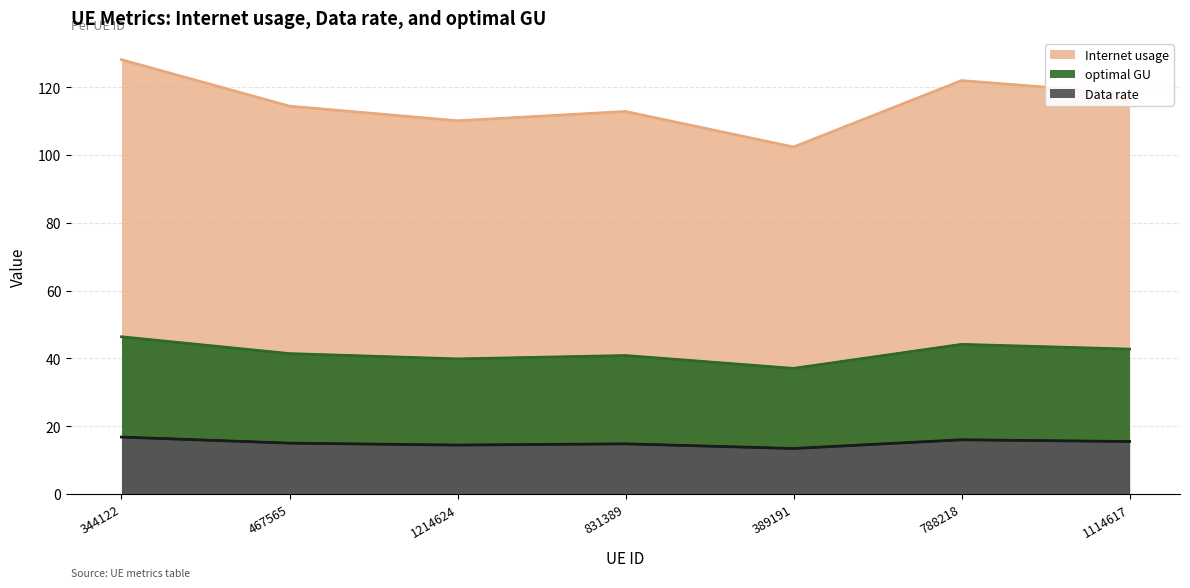

Between 1214624 and 788218, which is larger?

788218